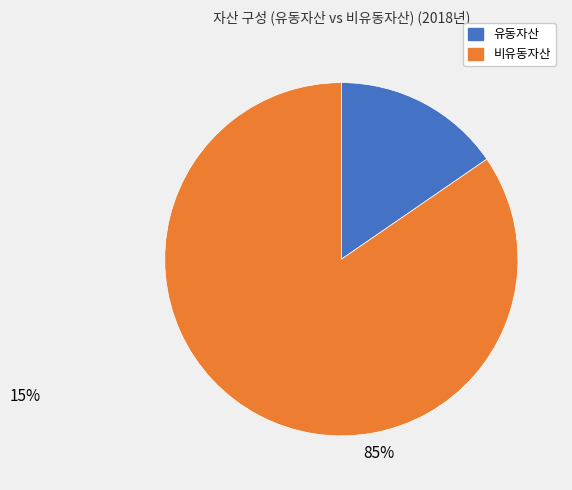

Is the sum of 비유동자산 and 유동자산 greater than half?

Yes